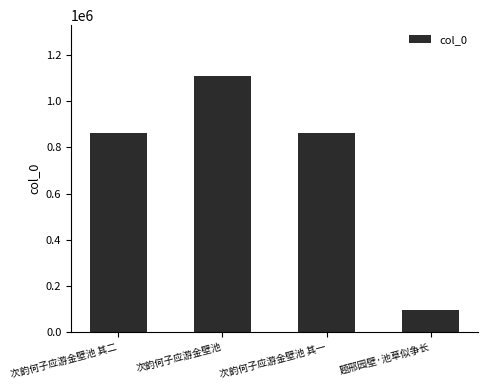

What is the label of the 1st bar from the left?

次韵何子应游金壁池 其二